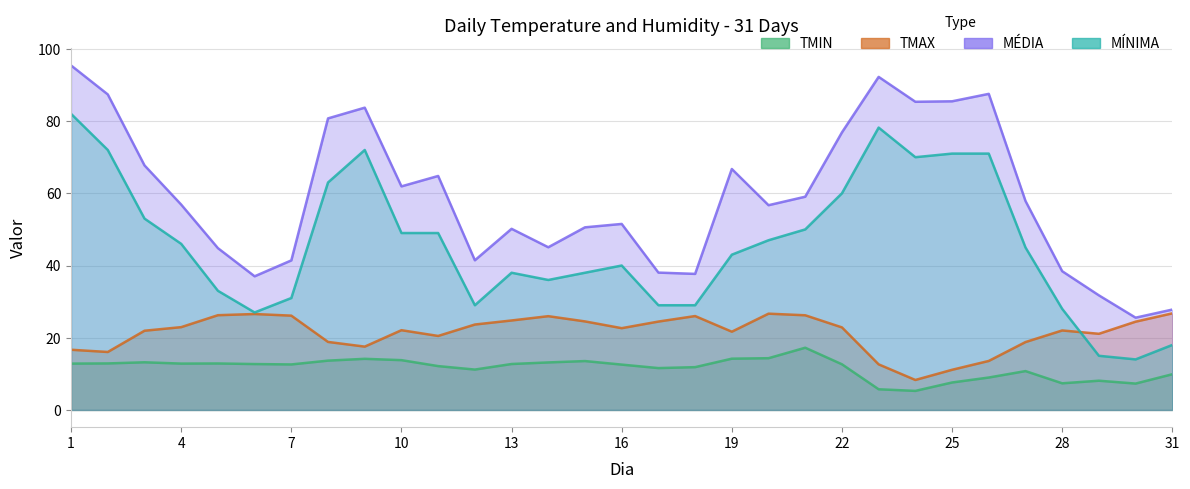

At which label is MÉDIA closest to 60?

21